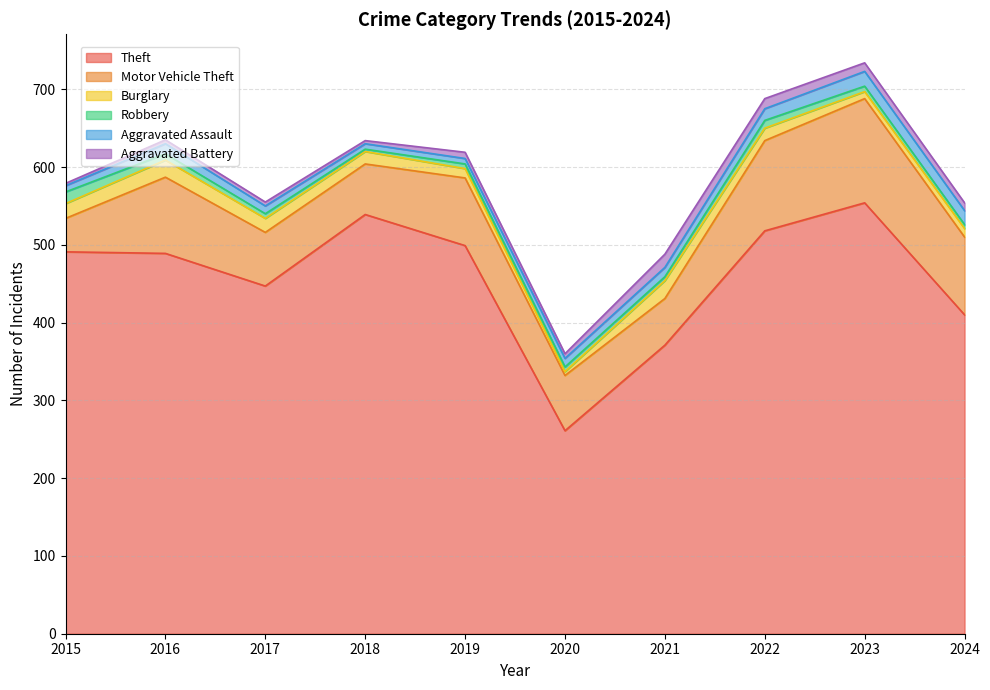

What is the maximum value shown in the chart?

554